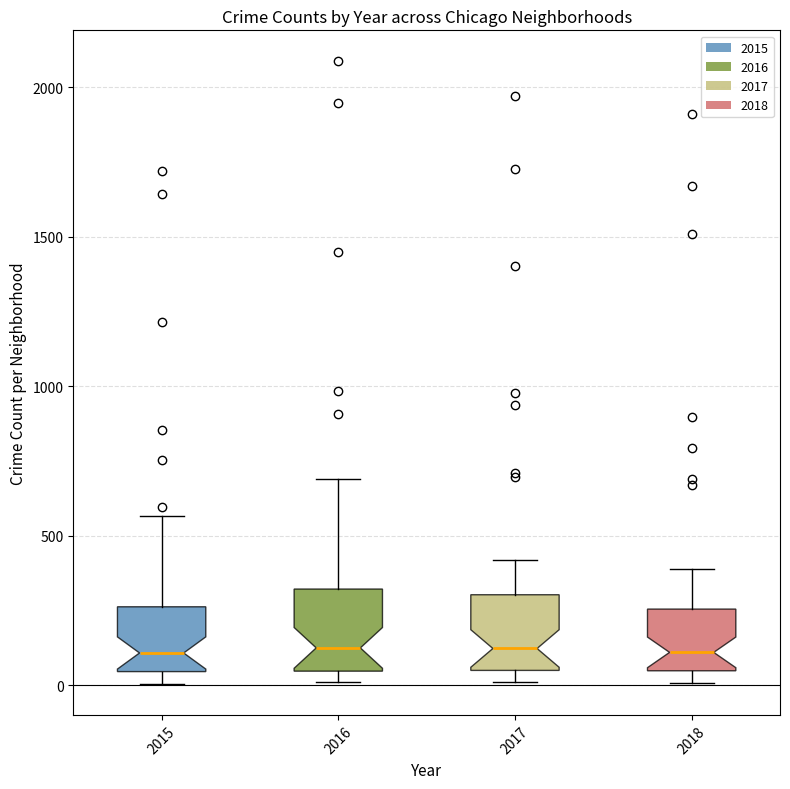

Reading left to right, transcribe this box plot: for each box, give where its median line is, the range the box spans, and where its two whiskers end, as read against the y-axis. The values are not printed on the chart, so give them approximately, as read against the axis.

2015: median 100, box 50 to 250, whiskers 0 to 550
2016: median 150, box 50 to 300, whiskers 0 to 700
2017: median 100, box 50 to 300, whiskers 0 to 400
2018: median 100, box 50 to 250, whiskers 0 to 400